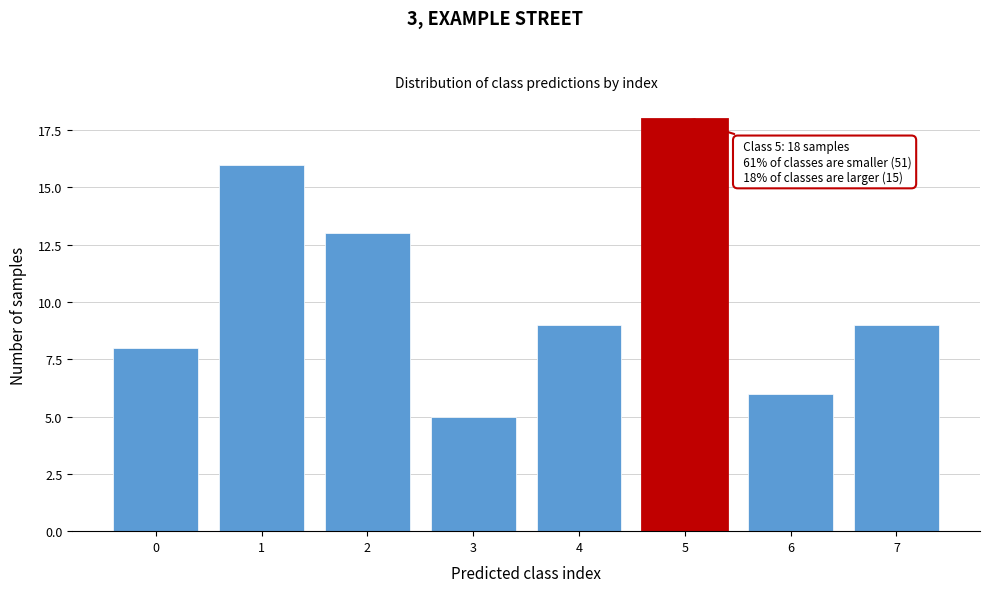

Reading left to right, what are all the values shown in this chart?

0=8	1=16	2=13	3=5	4=9	5=18	6=6	7=9